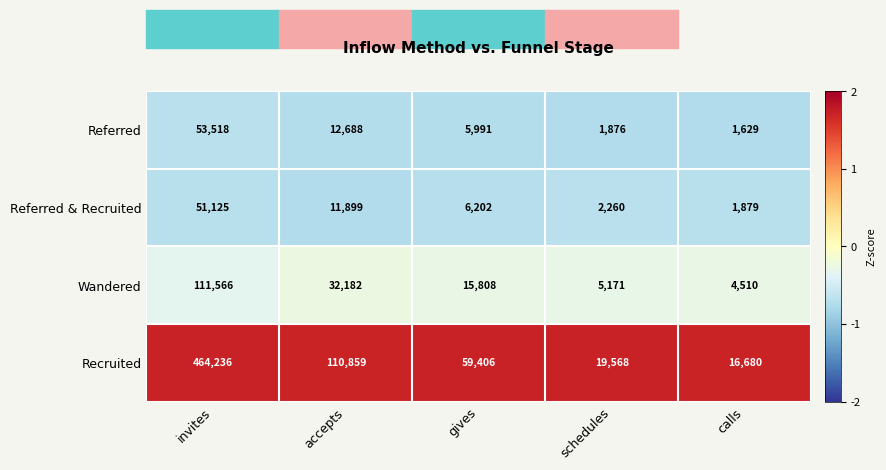

Read the Recruited value at invites.

464236